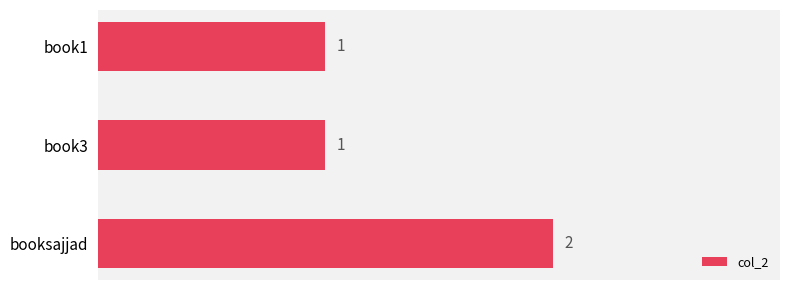

Reading top to bottom, extract all data points from this chart.

book1=1	book3=1	booksajjad=2